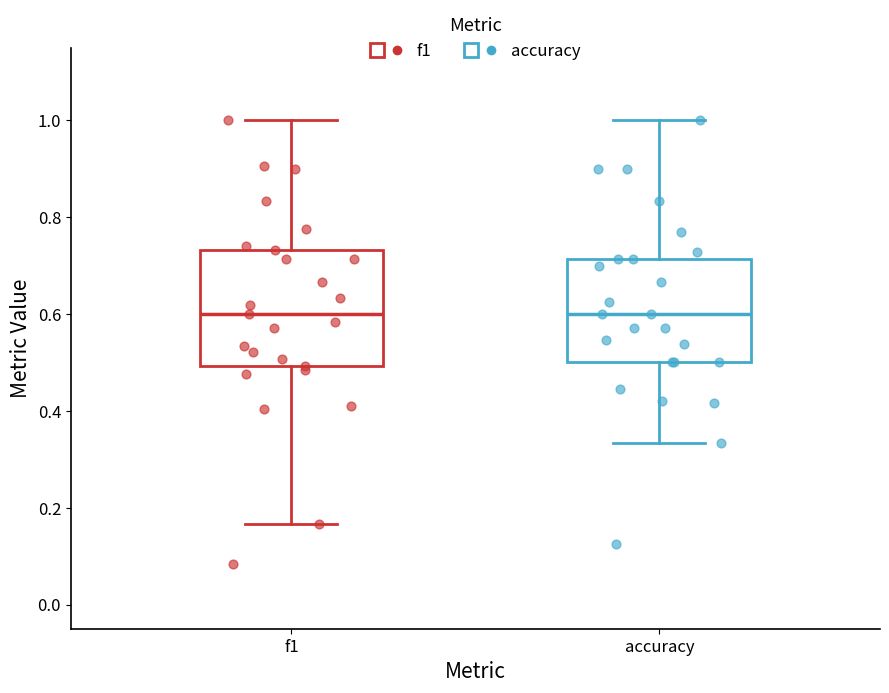

Reading left to right, transcribe this box plot: for each box, give where its median line is, the range the box spans, and where its two whiskers end, as read against the y-axis. The values are not printed on the chart, so give them approximately, as read against the axis.

f1: median 0.60, box 0.50 to 0.74, whiskers 0.16 to 1.00
accuracy: median 0.60, box 0.50 to 0.72, whiskers 0.34 to 1.00